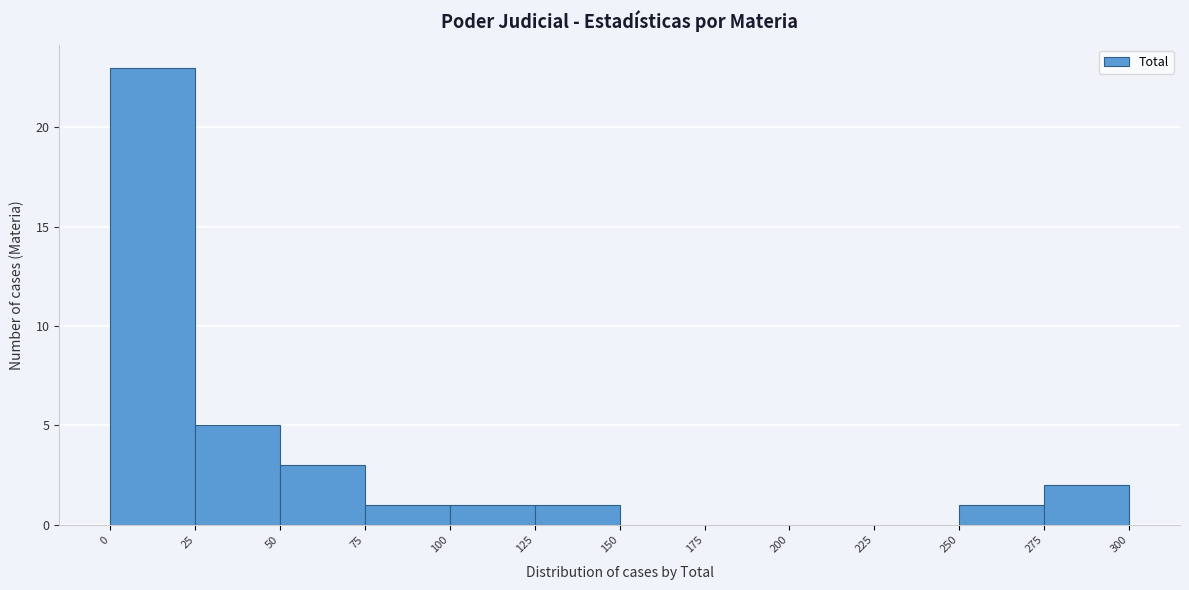

How tall is the bar that spans 125 to 150 on the x-axis? The values are not printed on the chart, so give them approximately, as read against the axis.

1